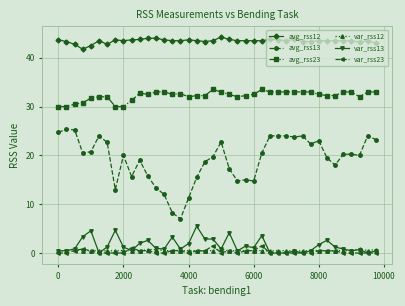

What is the highest value of the var_rss13 series?

5.5